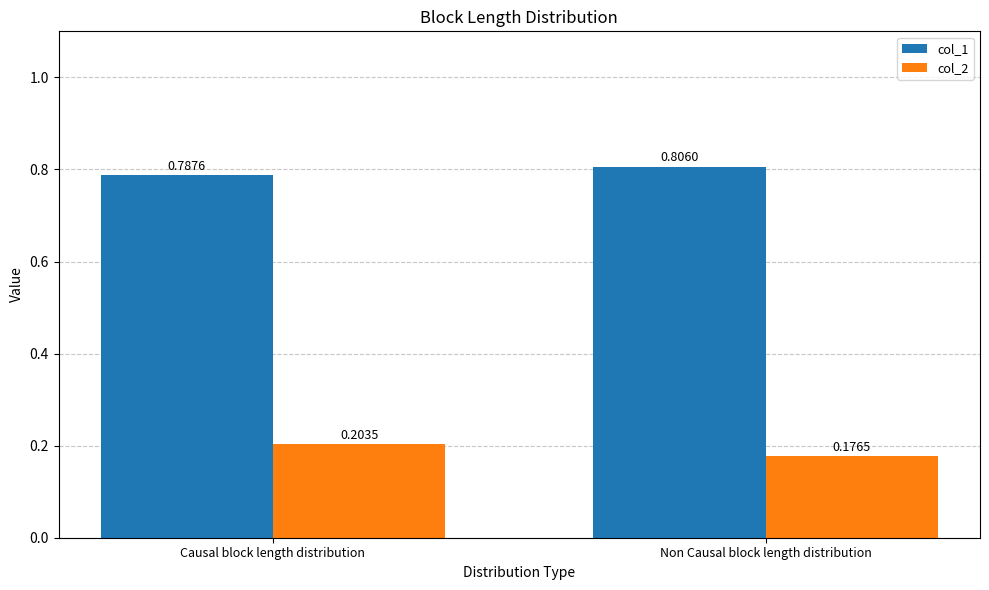

Which label corresponds to the largest value in the chart?

Non Causal block length distribution